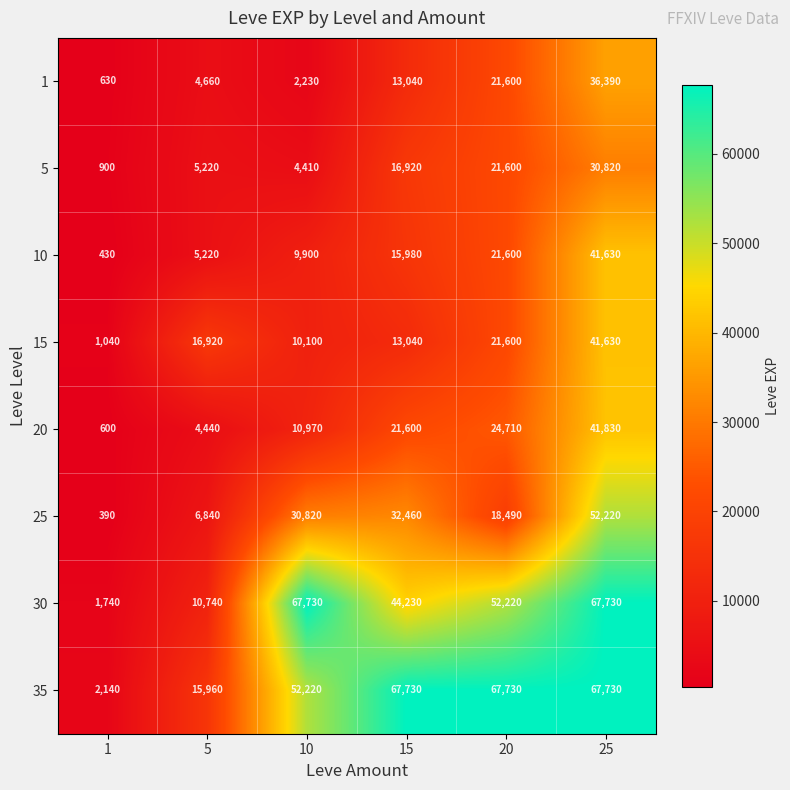

How many categories are shown in the chart?

6